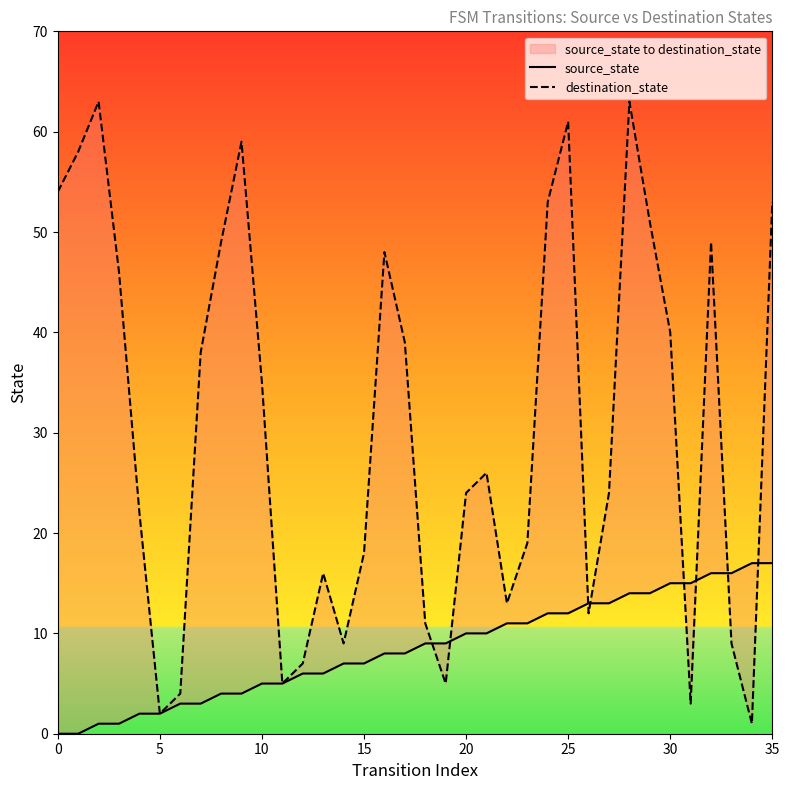

Which category has the lowest value in the destination_state series?

34